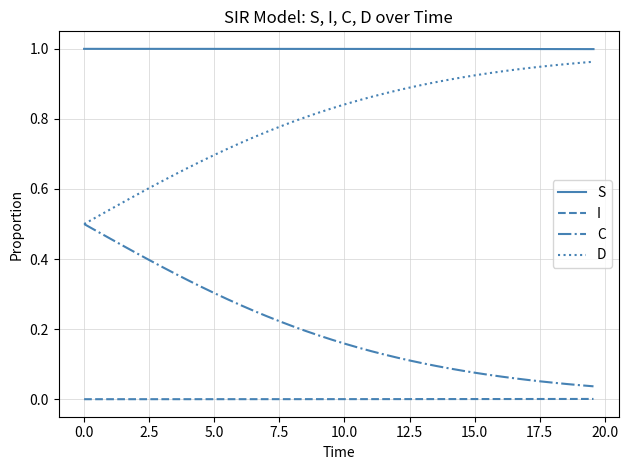

Rank the series by their average value, from highest to lowest.

S, D, C, I